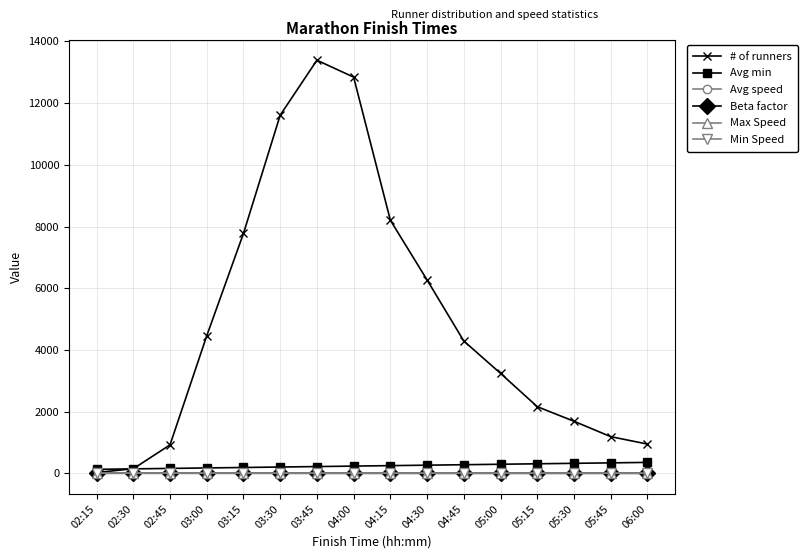

The Beta factor series shows 0.1 at 04:15. True or false?

True